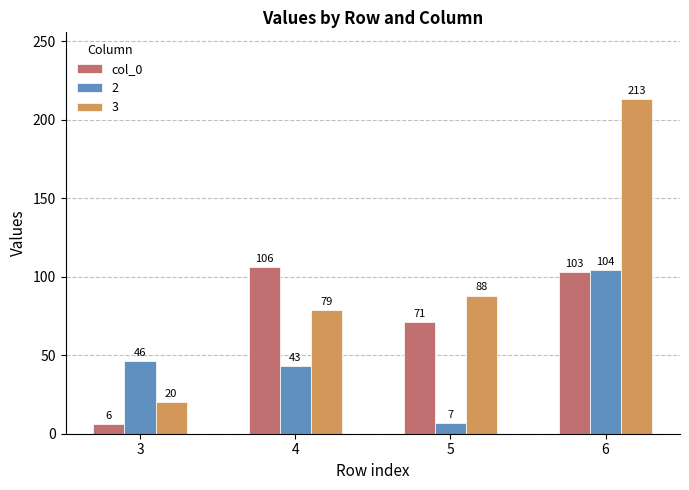

At which category does the chart reach its minimum across all series?

3